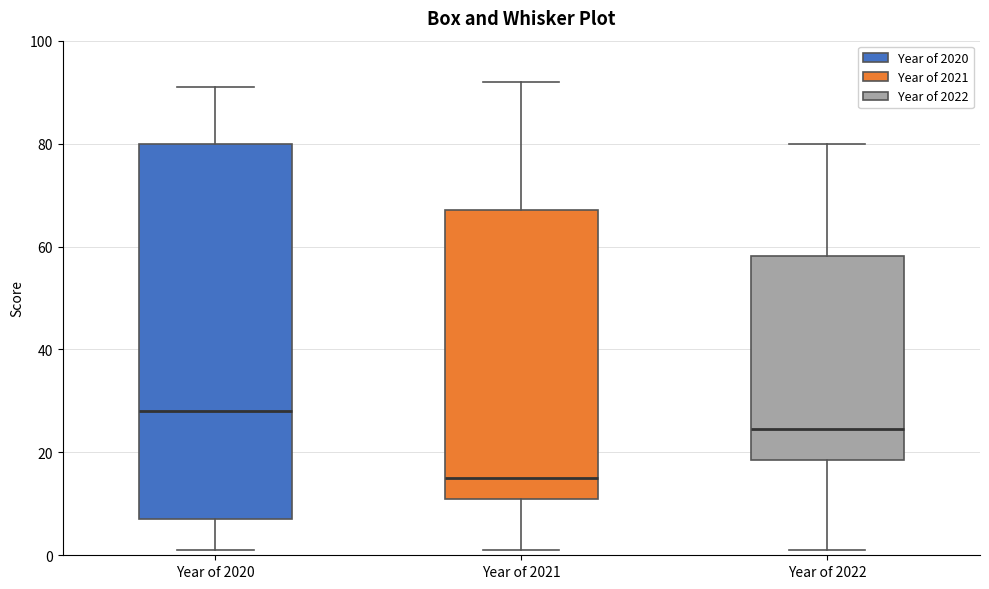

Reading left to right, transcribe this box plot: for each box, give where its median line is, the range the box spans, and where its two whiskers end, as read against the y-axis. The values are not printed on the chart, so give them approximately, as read against the axis.

Year of 2020: median 28, box 8 to 80, whiskers 2 to 92
Year of 2021: median 16, box 12 to 68, whiskers 2 to 92
Year of 2022: median 24, box 18 to 58, whiskers 2 to 80